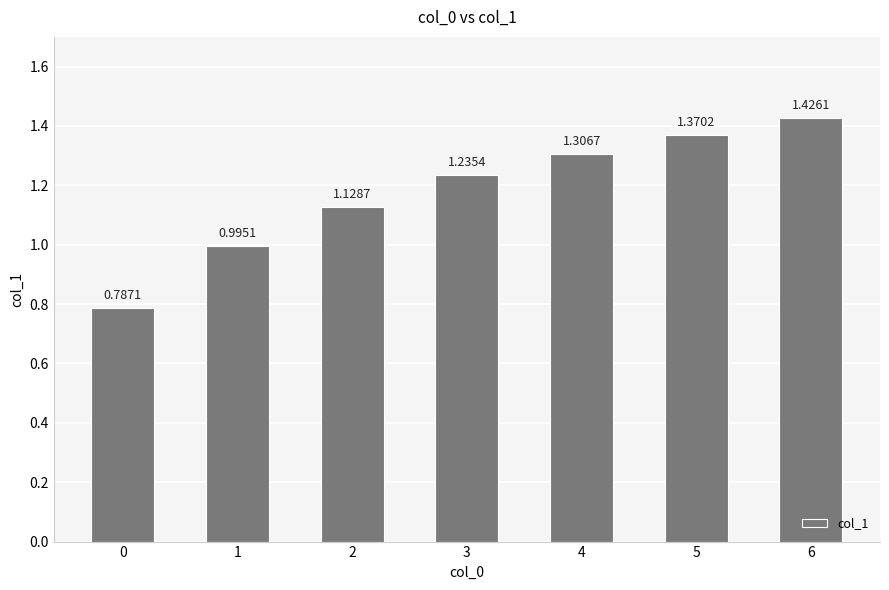

What is the value of the 2nd bar from the left?

1.0